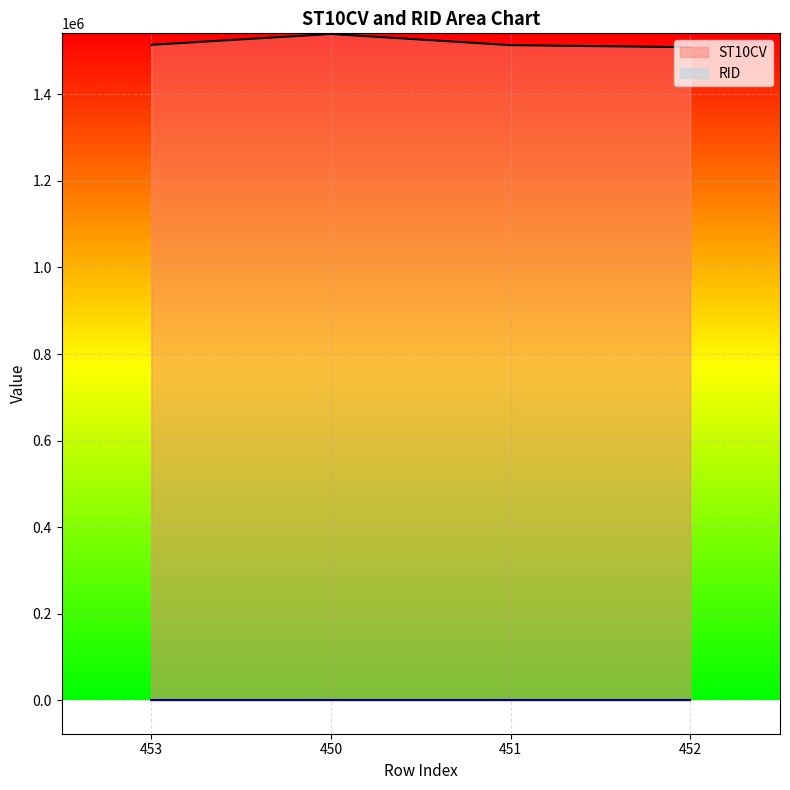

What is the difference between the maximum and second lowest values?

25780